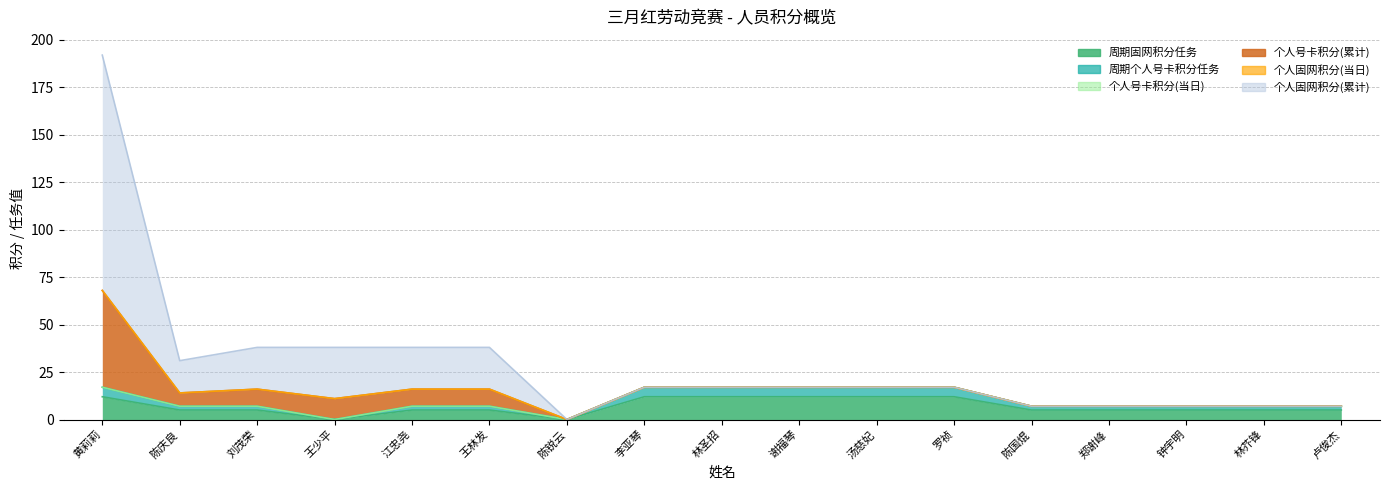

How many categories are shown in the chart?

17